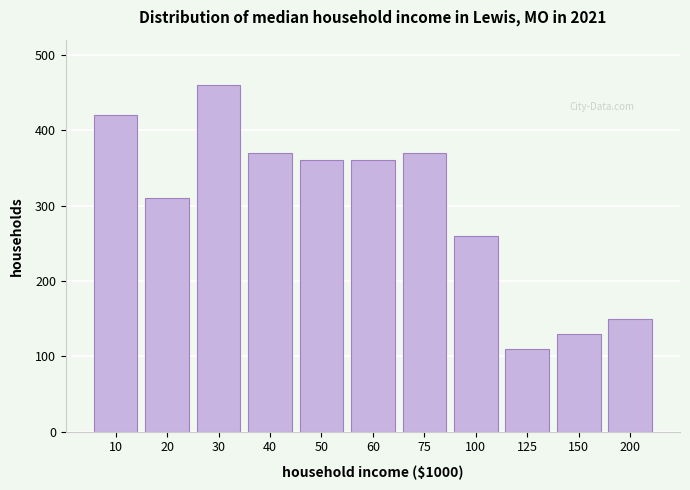

Reading left to right, extract all data points from this chart.

10=420	20=310	30=460	40=370	50=360	60=360	75=370	100=260	125=110	150=130	200=150